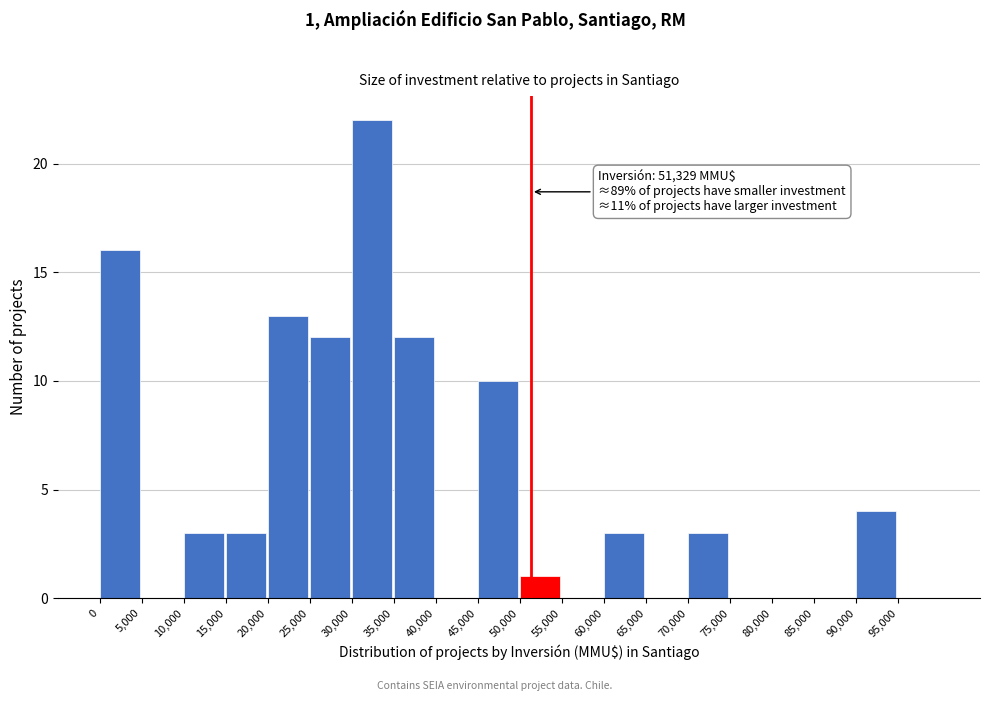

Which range on the x-axis has the tallest bar?

30000 to 35000